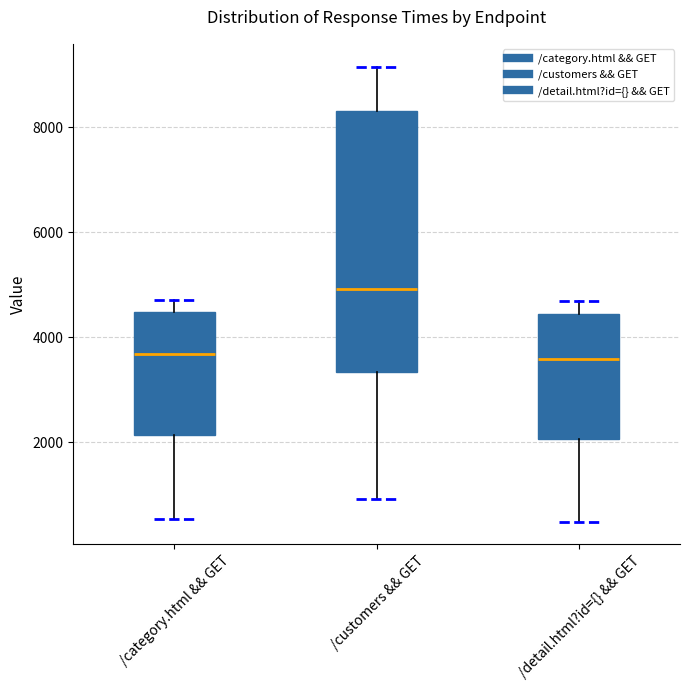

Comparing the boxes themselves (not the whiskers), which one is the tallest?

/customers && GET